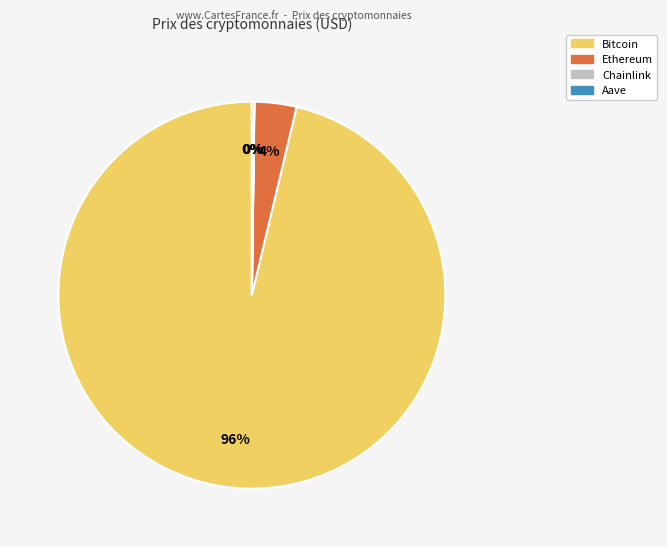

Does Bitcoin represent more than half of the total?

Yes